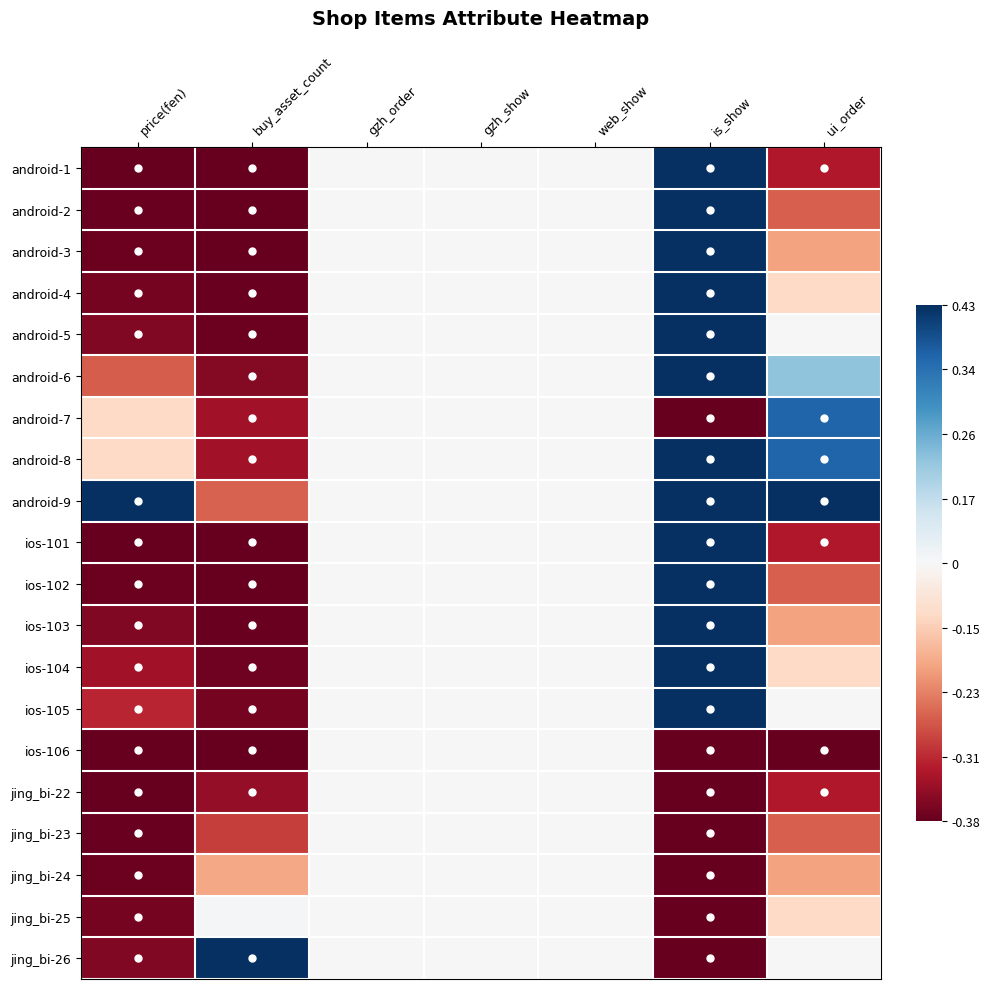

Reading right to left, transcribe all the data shown in this chart.

android-1: ui_order=-0.8	is_show=1.0	web_show=0.0	gzh_show=0.0	gzh_order=0.0	buy_asset_count=-1.0	price(fen)=-1.0
android-2: ui_order=-0.6	is_show=1.0	web_show=0.0	gzh_show=0.0	gzh_order=0.0	buy_asset_count=-1.0	price(fen)=-1.0
android-3: ui_order=-0.4	is_show=1.0	web_show=0.0	gzh_show=0.0	gzh_order=0.0	buy_asset_count=-1.0	price(fen)=-1.0
android-4: ui_order=-0.2	is_show=1.0	web_show=0.0	gzh_show=0.0	gzh_order=0.0	buy_asset_count=-1.0	price(fen)=-1.0
android-5: ui_order=0.0	is_show=1.0	web_show=0.0	gzh_show=0.0	gzh_order=0.0	buy_asset_count=-1.0	price(fen)=-0.9
android-6: ui_order=0.4	is_show=1.0	web_show=0.0	gzh_show=0.0	gzh_order=0.0	buy_asset_count=-0.9	price(fen)=-0.6
android-7: ui_order=0.8	is_show=-1.0	web_show=0.0	gzh_show=0.0	gzh_order=0.0	buy_asset_count=-0.8	price(fen)=-0.2
android-8: ui_order=0.8	is_show=1.0	web_show=0.0	gzh_show=0.0	gzh_order=0.0	buy_asset_count=-0.8	price(fen)=-0.2
android-9: ui_order=1.0	is_show=1.0	web_show=0.0	gzh_show=0.0	gzh_order=0.0	buy_asset_count=-0.6	price(fen)=1.0
ios-101: ui_order=-0.8	is_show=1.0	web_show=0.0	gzh_show=0.0	gzh_order=0.0	buy_asset_count=-1.0	price(fen)=-1.0
ios-102: ui_order=-0.6	is_show=1.0	web_show=0.0	gzh_show=0.0	gzh_order=0.0	buy_asset_count=-1.0	price(fen)=-1.0
ios-103: ui_order=-0.4	is_show=1.0	web_show=0.0	gzh_show=0.0	gzh_order=0.0	buy_asset_count=-1.0	price(fen)=-0.9
ios-104: ui_order=-0.2	is_show=1.0	web_show=0.0	gzh_show=0.0	gzh_order=0.0	buy_asset_count=-1.0	price(fen)=-0.8
ios-105: ui_order=0.0	is_show=1.0	web_show=0.0	gzh_show=0.0	gzh_order=0.0	buy_asset_count=-1.0	price(fen)=-0.8
ios-106: ui_order=-1.0	is_show=-1.0	web_show=0.0	gzh_show=0.0	gzh_order=0.0	buy_asset_count=-1.0	price(fen)=-1.0
jing_bi-22: ui_order=-0.8	is_show=-1.0	web_show=0.0	gzh_show=0.0	gzh_order=0.0	buy_asset_count=-0.9	price(fen)=-1.0
jing_bi-23: ui_order=-0.6	is_show=-1.0	web_show=0.0	gzh_show=0.0	gzh_order=0.0	buy_asset_count=-0.7	price(fen)=-1.0
jing_bi-24: ui_order=-0.4	is_show=-1.0	web_show=0.0	gzh_show=0.0	gzh_order=0.0	buy_asset_count=-0.4	price(fen)=-1.0
jing_bi-25: ui_order=-0.2	is_show=-1.0	web_show=0.0	gzh_show=0.0	gzh_order=0.0	buy_asset_count=0.0	price(fen)=-1.0
jing_bi-26: ui_order=0.0	is_show=-1.0	web_show=0.0	gzh_show=0.0	gzh_order=0.0	buy_asset_count=1.0	price(fen)=-0.9